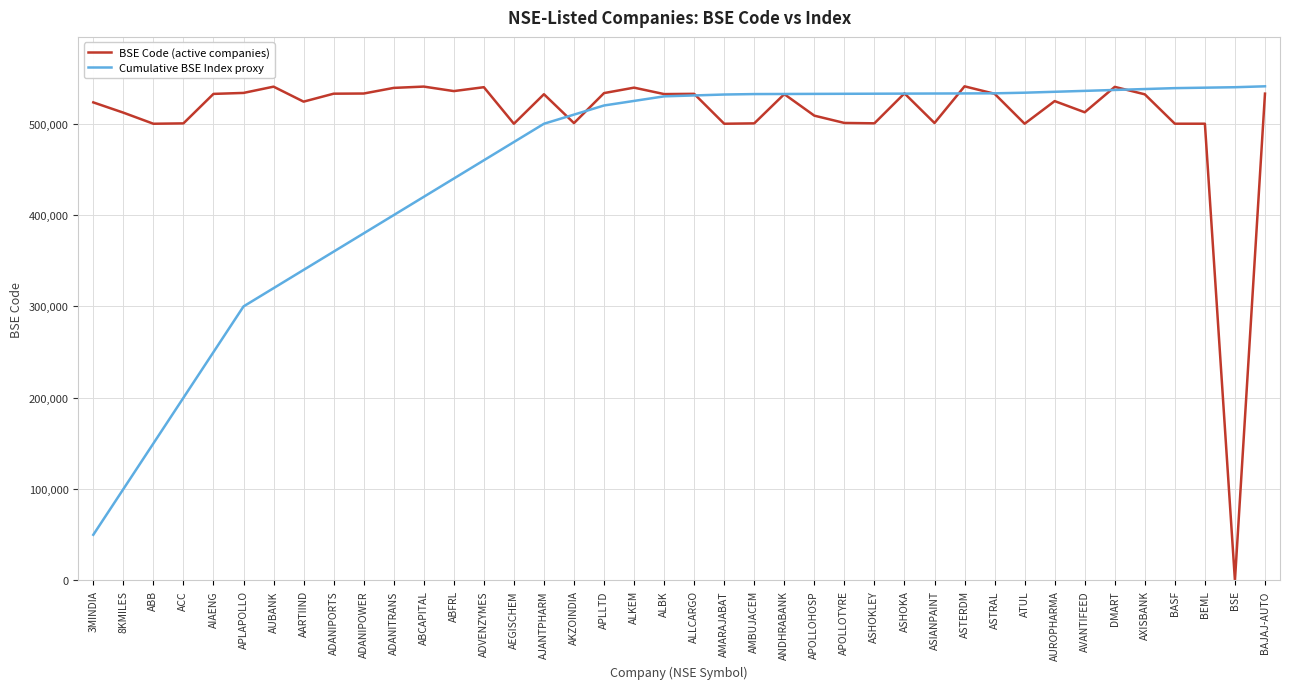

Which series changed the most between 8KMILES and ABCAPITAL?

Cumulative BSE Index proxy